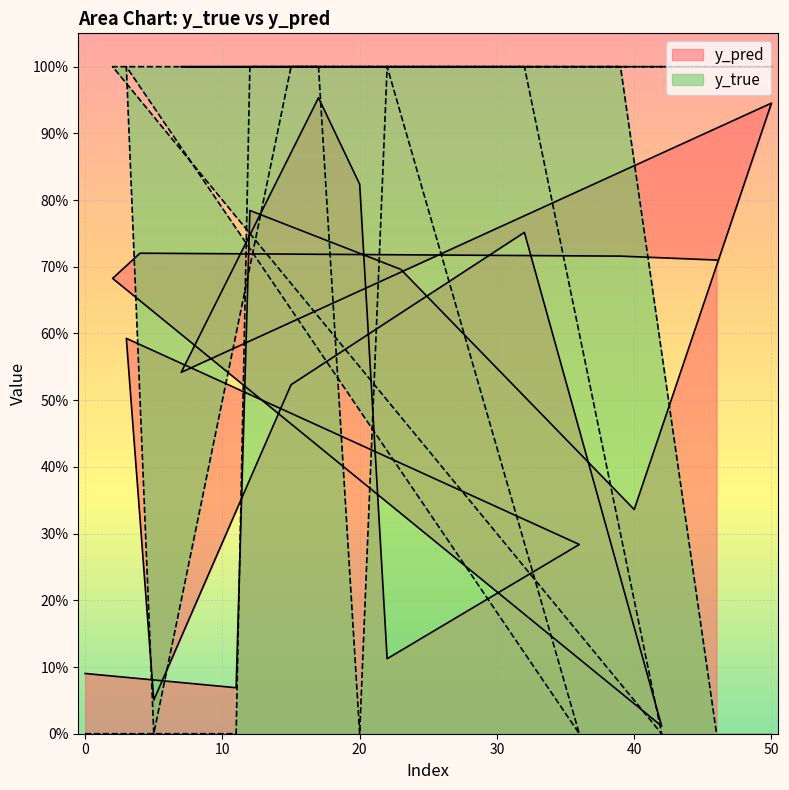

What position from the left is 20?

9